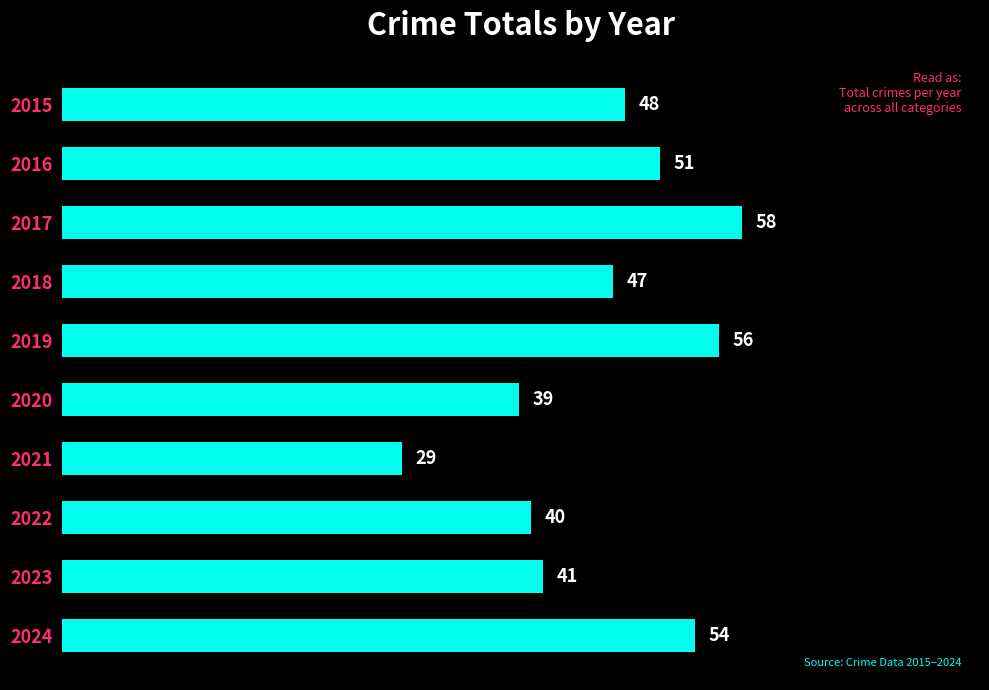

Reading top to bottom, transcribe all the data shown in this chart.

2015=48	2016=51	2017=58	2018=47	2019=56	2020=39	2021=29	2022=40	2023=41	2024=54